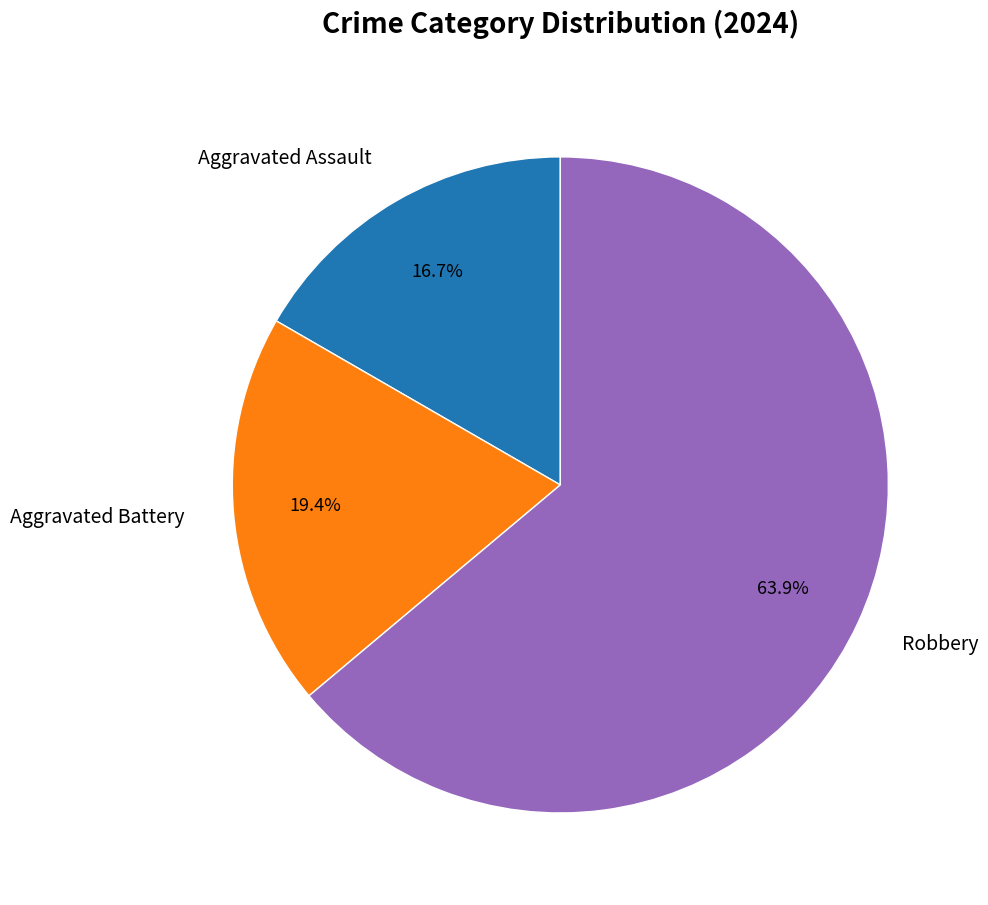

Combined, do Robbery and Aggravated Battery account for over 50%?

Yes